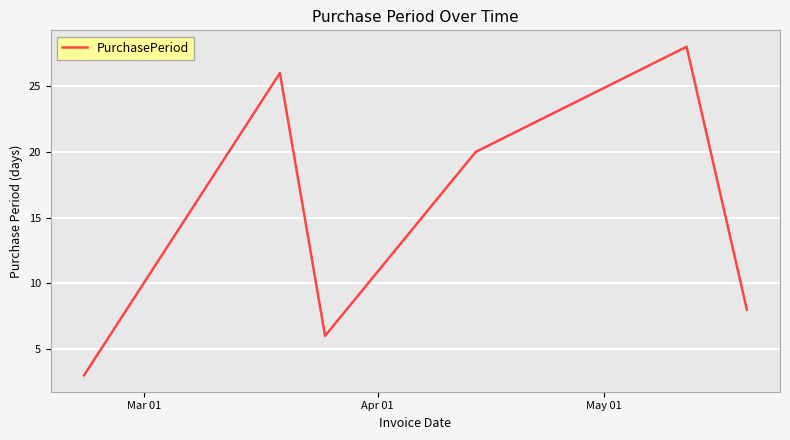

Reading right to left, extract all data points from this chart.

8	28	20	6	26	3